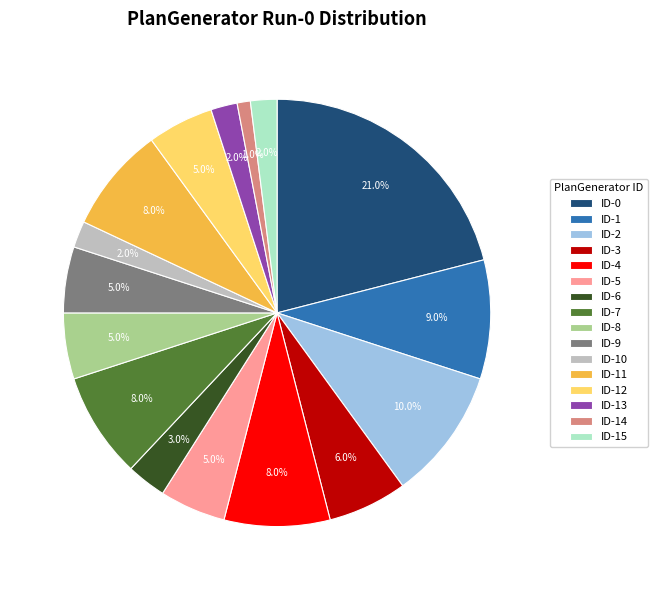

What is the ratio of the value at ID-13 to the value at ID-5?

0.4